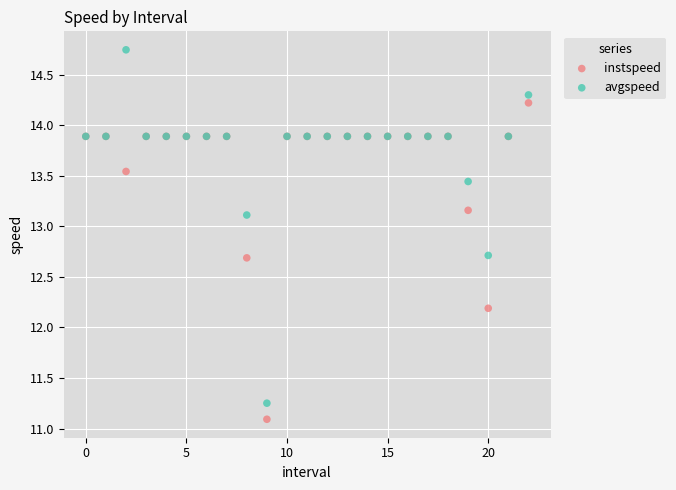

Which series has the largest Y range (max minus min)?

avgspeed